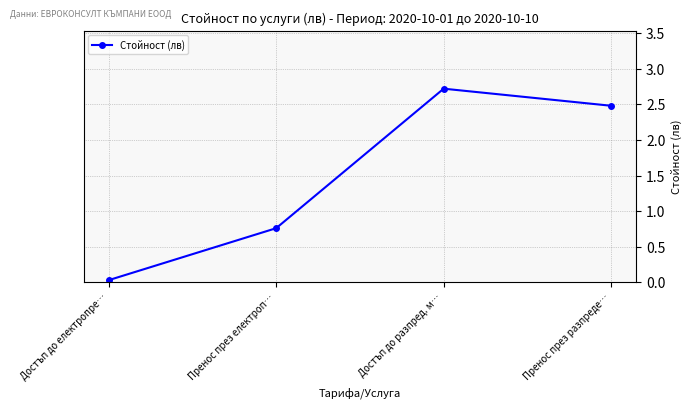

Which label corresponds to the largest value in the chart?

Достъп до разпред. м…